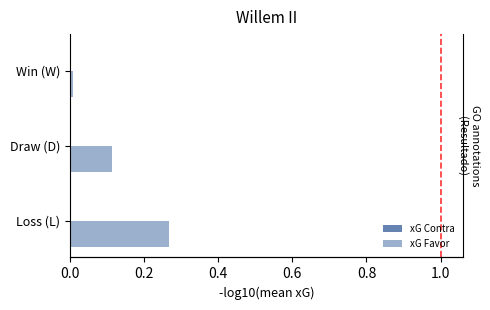

Which series has the largest range (max minus min)?

xG Favor